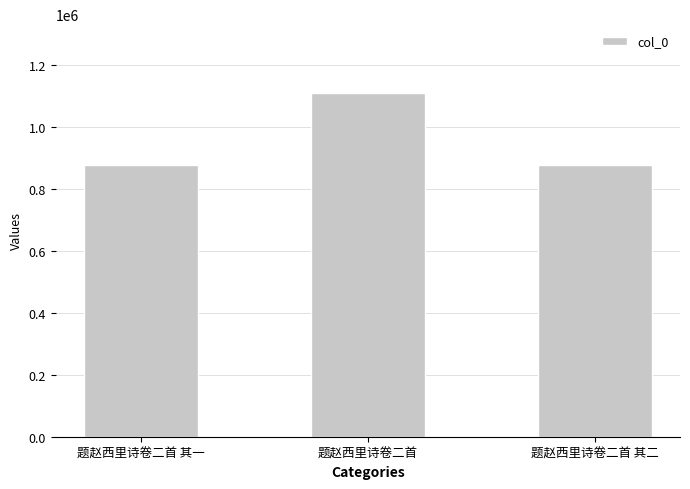

What is the minimum value shown in the chart?

878057